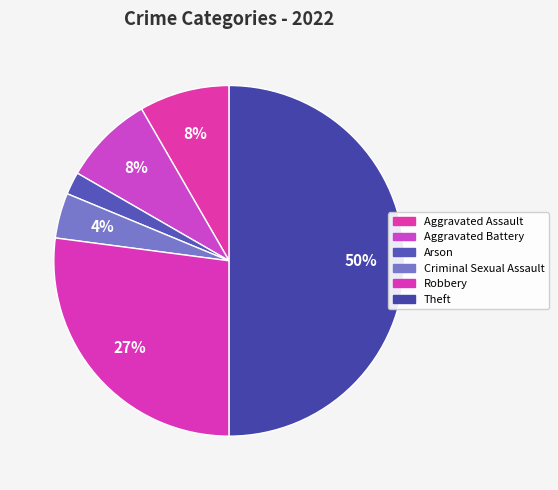

How many slices are in this pie chart?

6